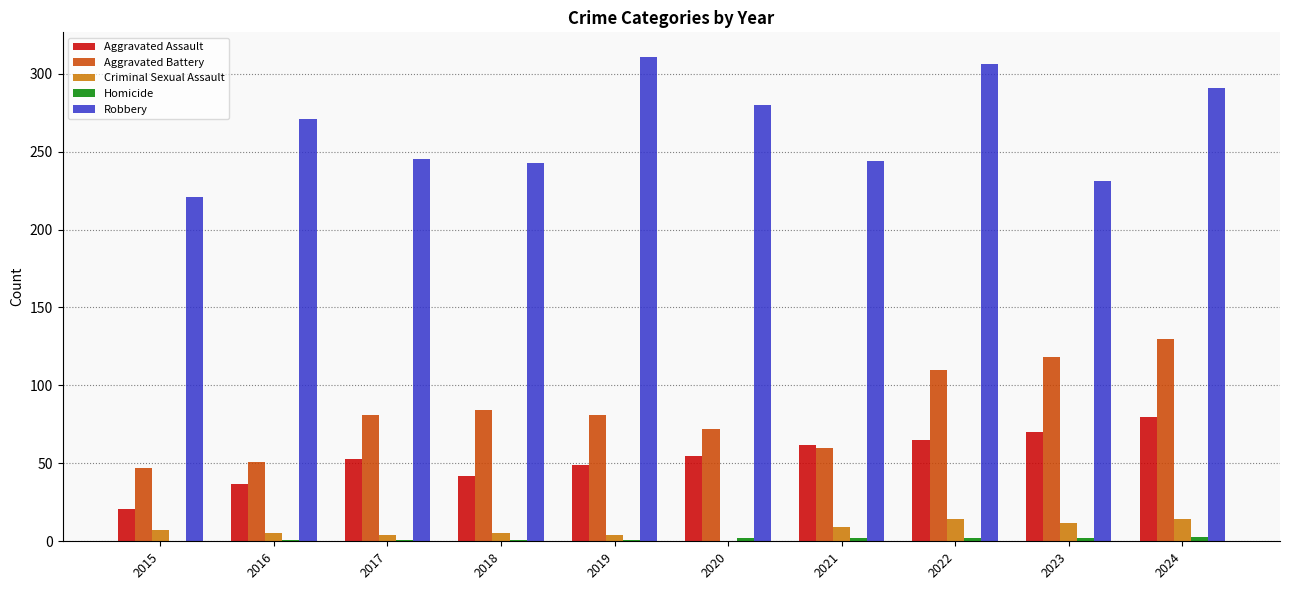

What is the sum of all Criminal Sexual Assault values?

74